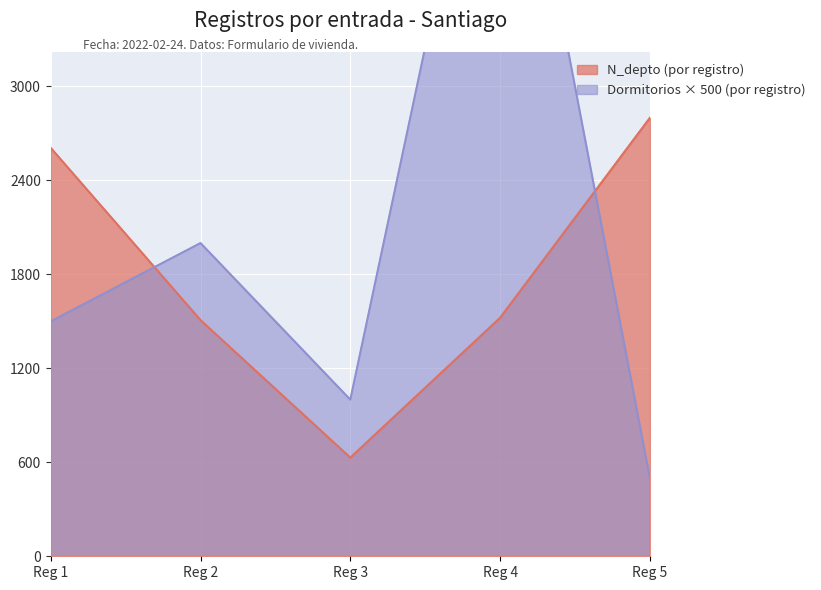

What is the maximum value for N_depto (por registro)?

2800